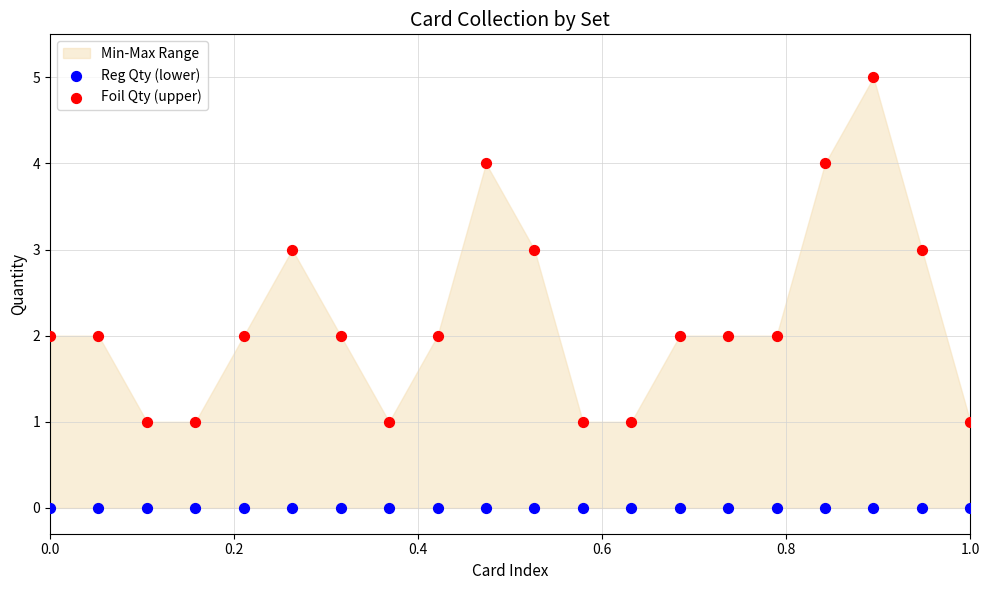

Which series reaches the maximum Y coordinate?

Foil Qty (upper)